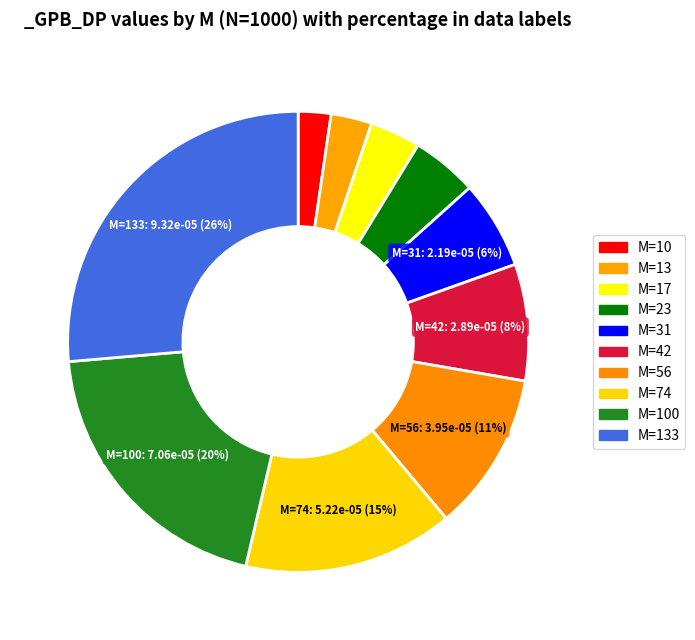

Count the number of slices in the pie.

10